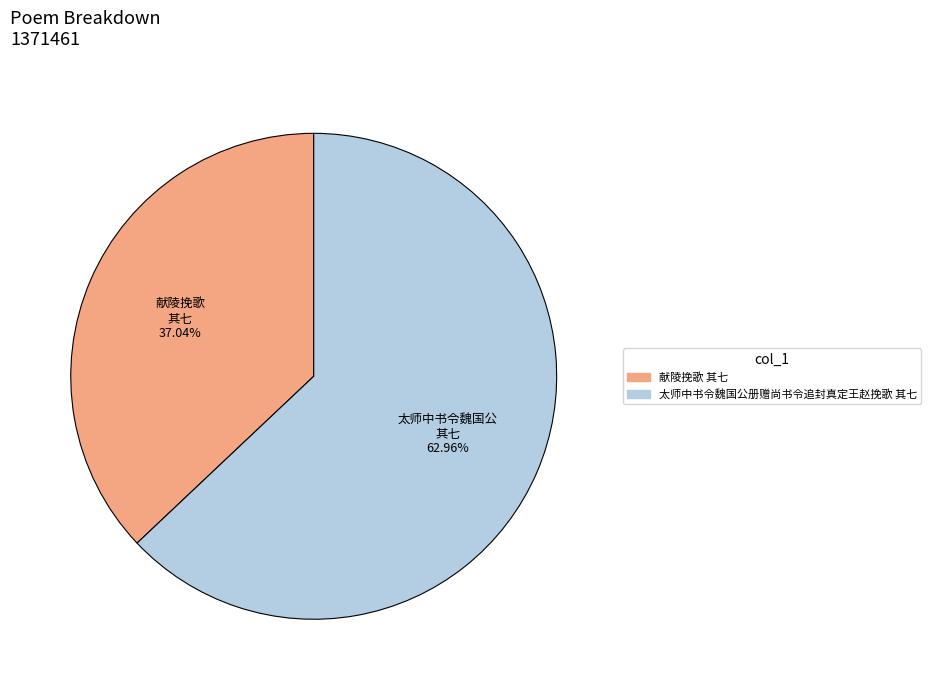

Is there any slice that represents more than half of the pie?

Yes